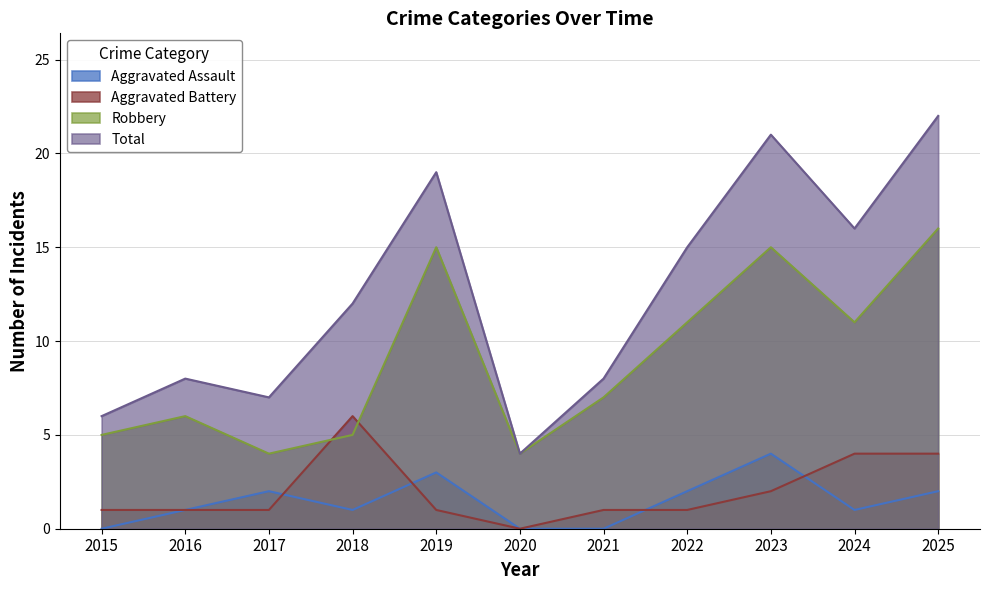

At which category does the chart reach its minimum across all series?

2015